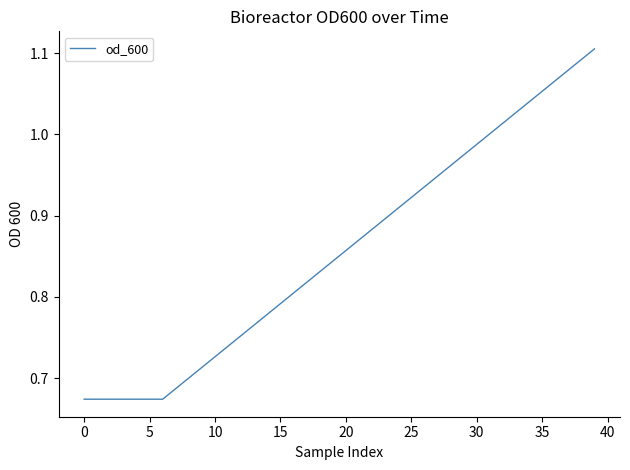

True or false: the data shows 1.2 at 10.

False